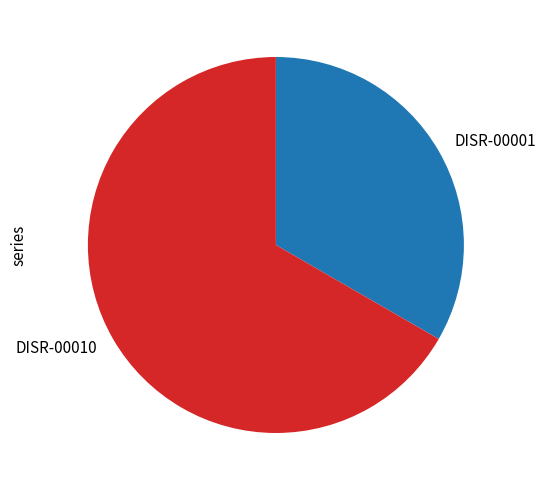

True or false: DISR-00001 accounts for 43% of the total.

False